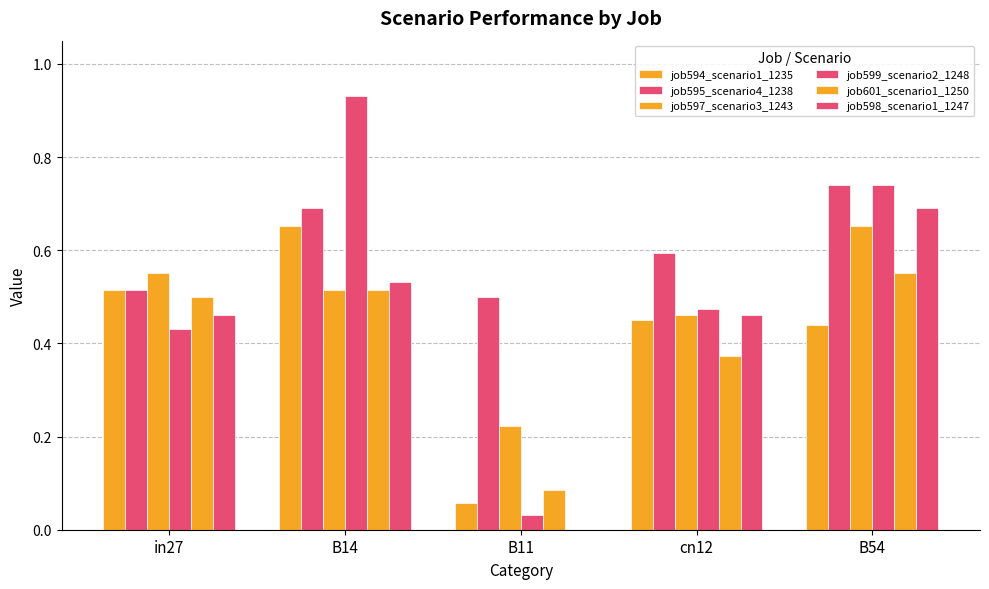

Count the number of data series in this chart.

6